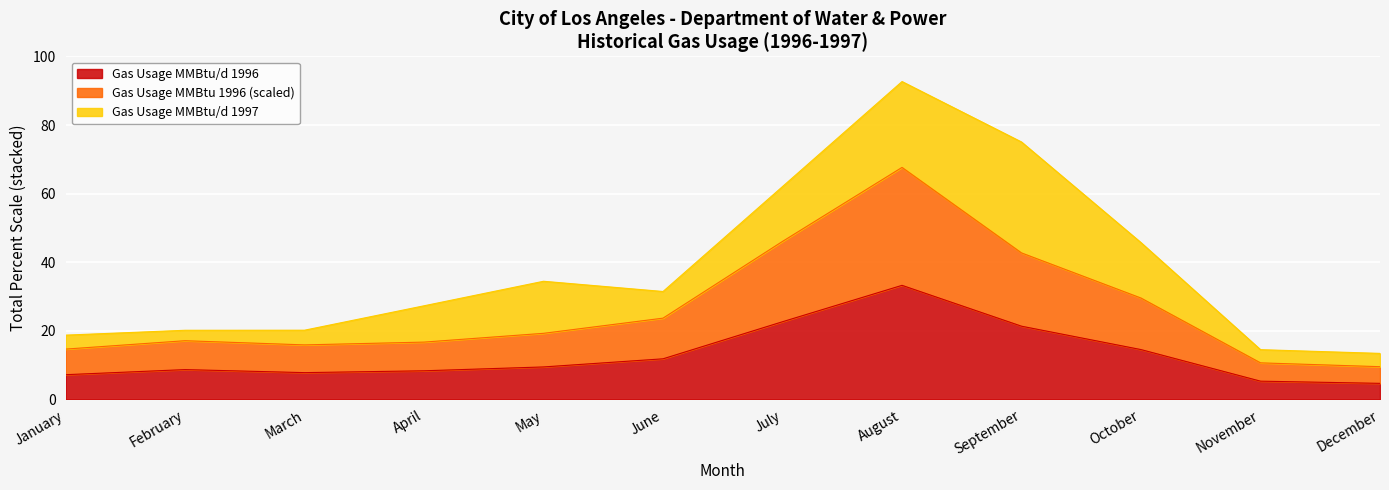

What is the lowest value of the Gas Usage MMBtu/d 1996 series?

4.7